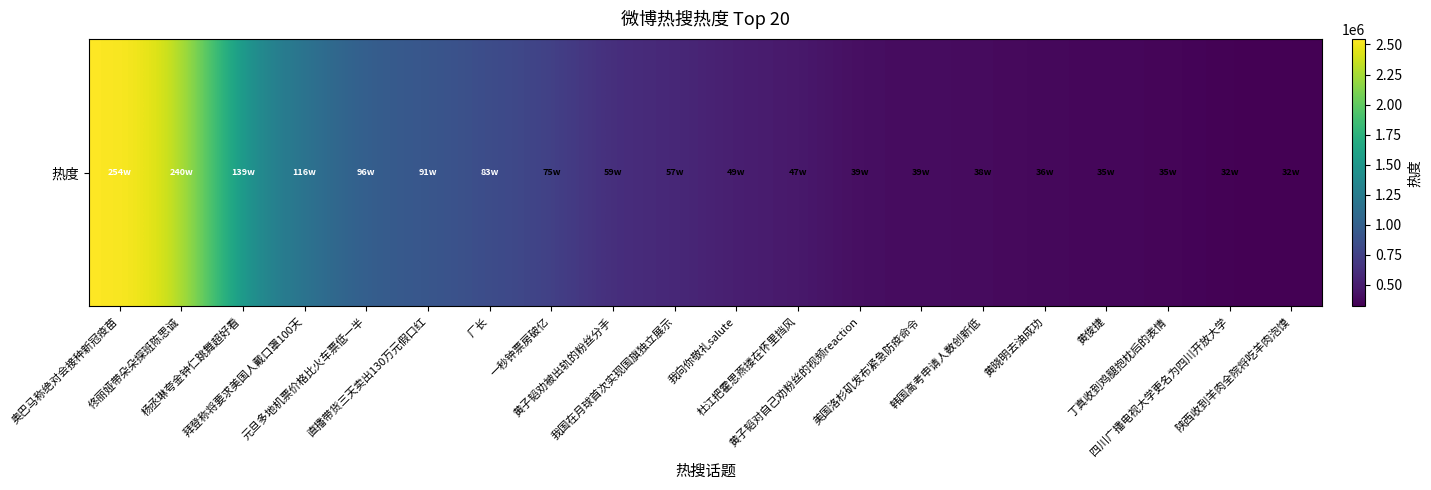

What is the approximate value at 厂长?

834456